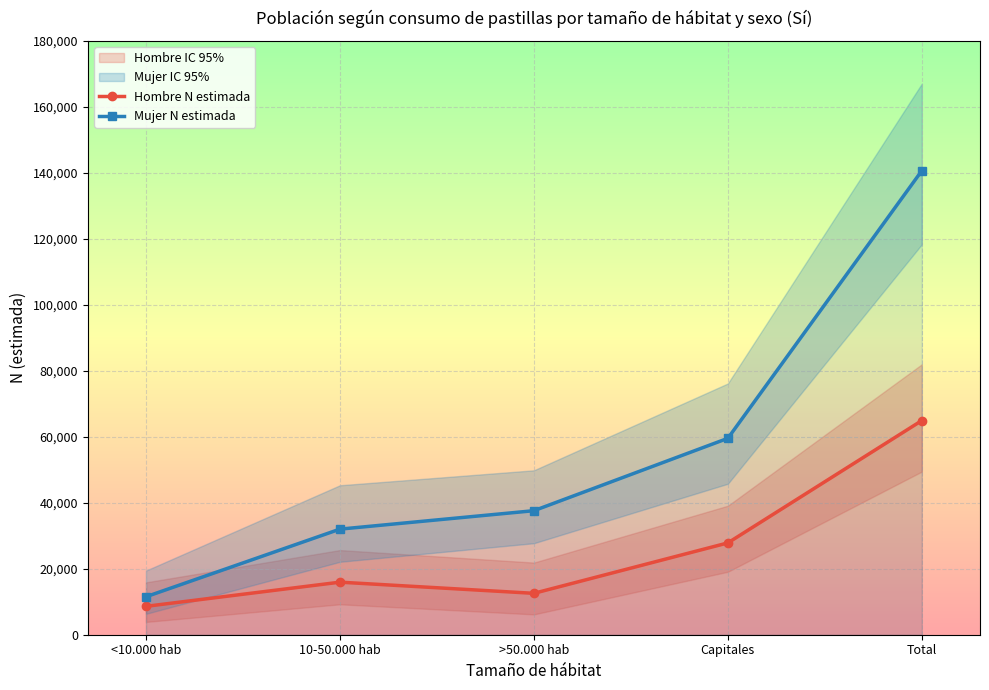

True or false: Mujer N estimada has more than 2 points higher than both neighbors.

False